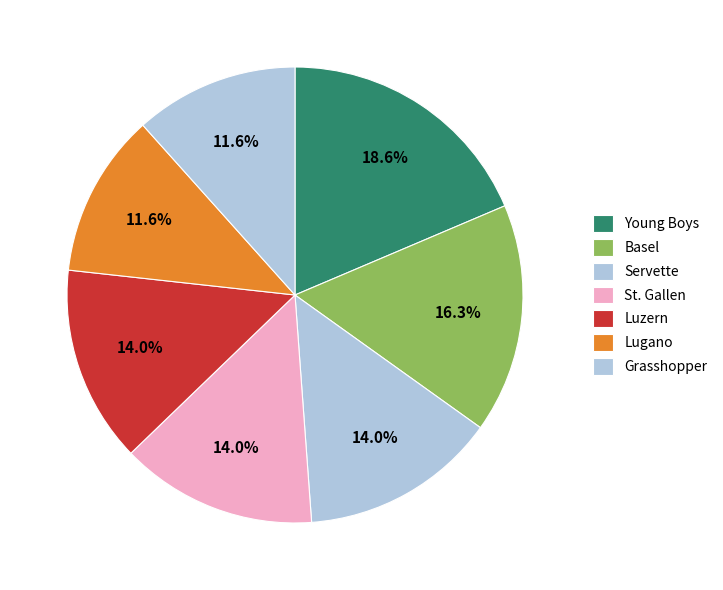

Count the number of slices in the pie.

7